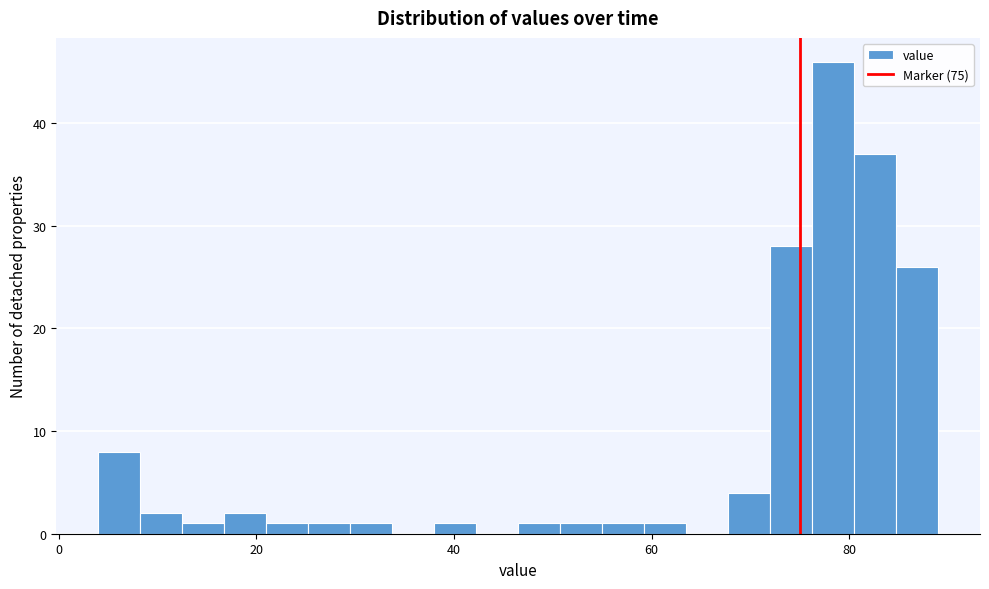

Read against the x-axis, roughly where is the centre of the tallest bar?

78